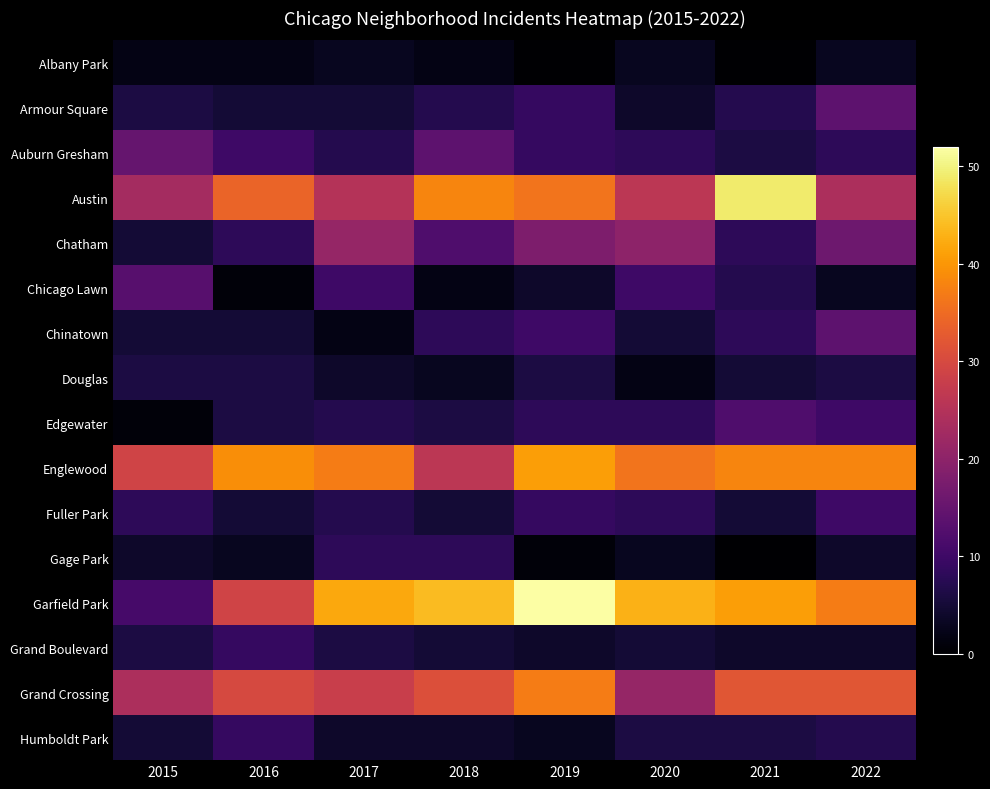

How many series are shown in this chart?

16